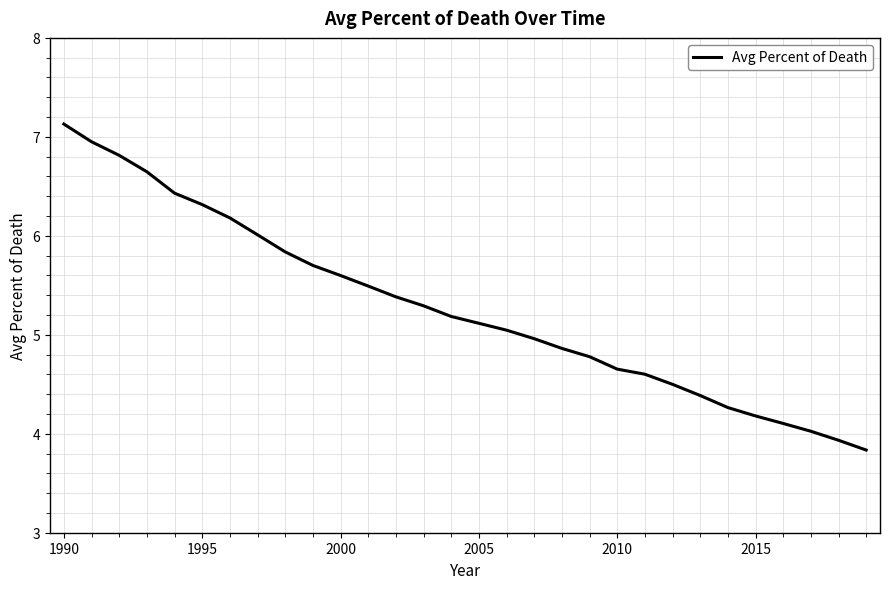

What is the difference between the maximum and minimum values?

3.3